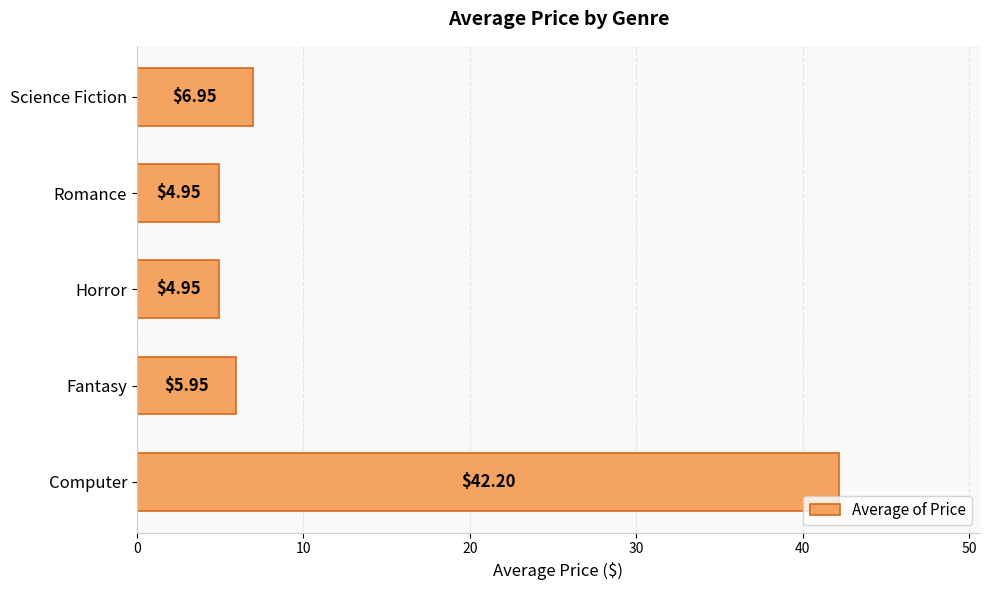

Count the number of categories in the chart.

5